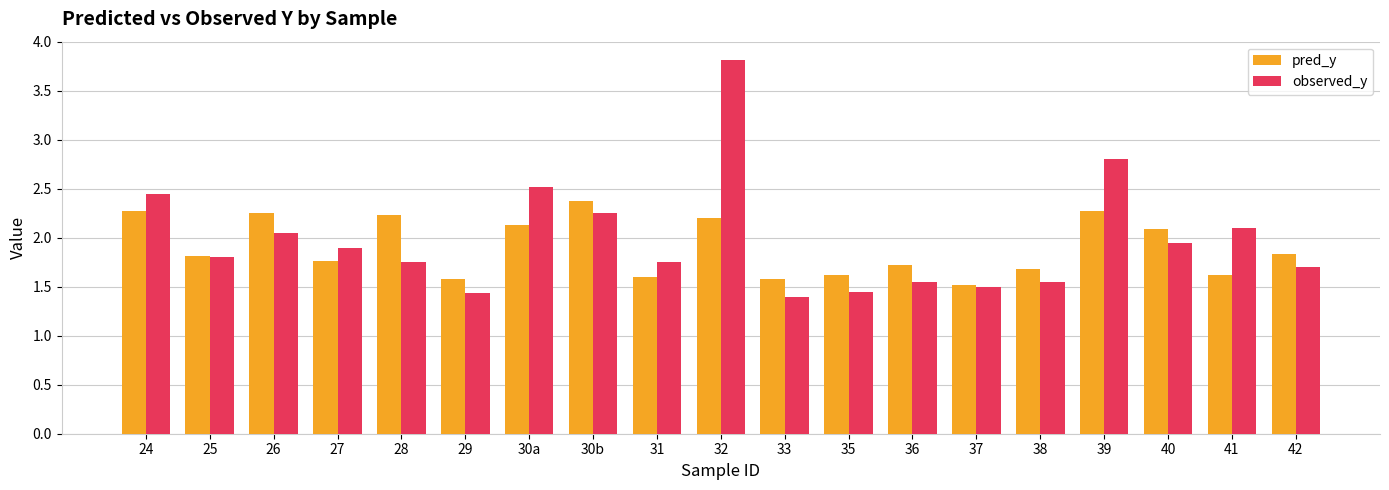

Which series has the largest range (max minus min)?

observed_y